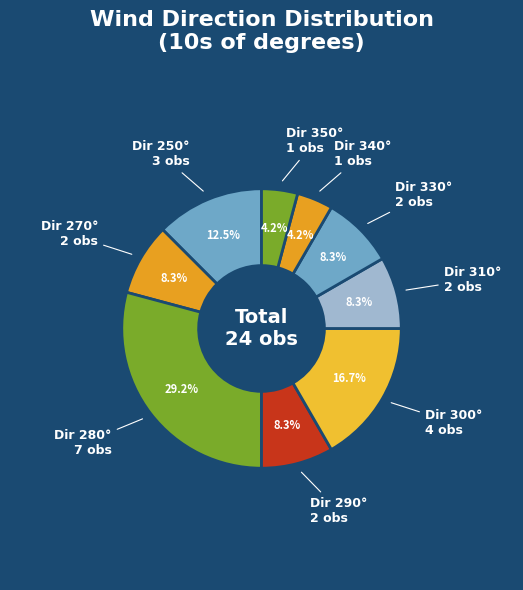

Count the number of slices in the pie.

9